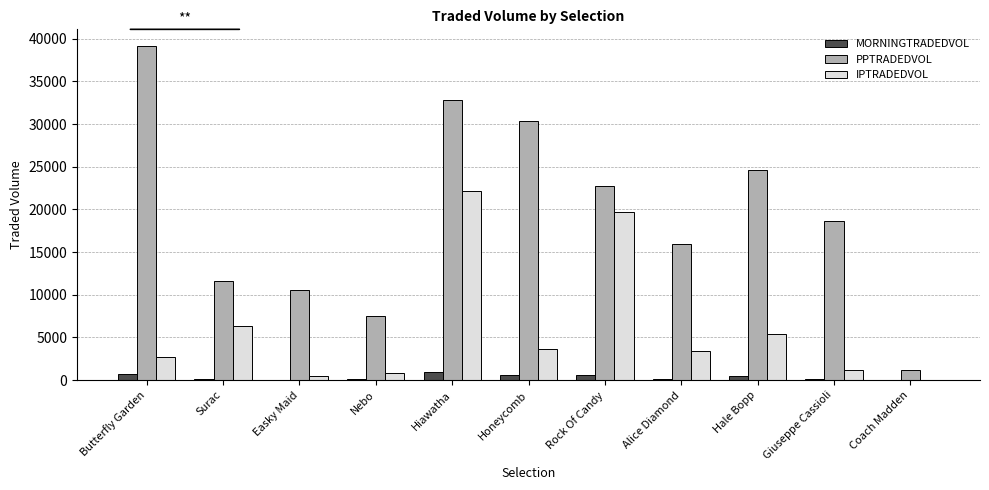

The PPTRADEDVOL series shows 15908.1 at Alice Diamond. True or false?

True